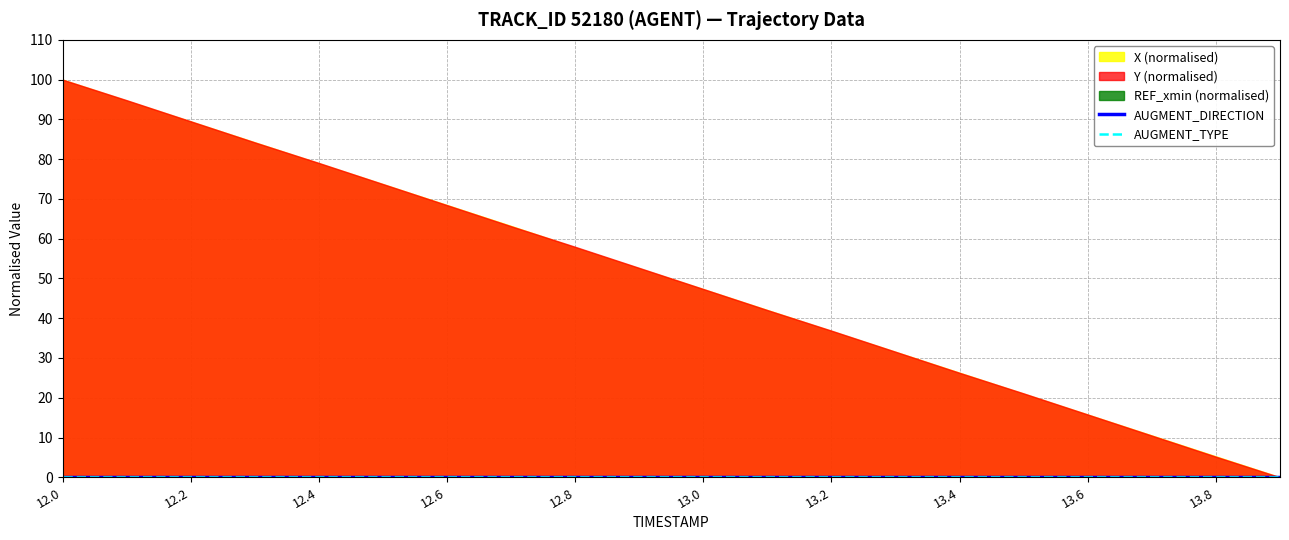

What is the sum of all X values?

72869.1